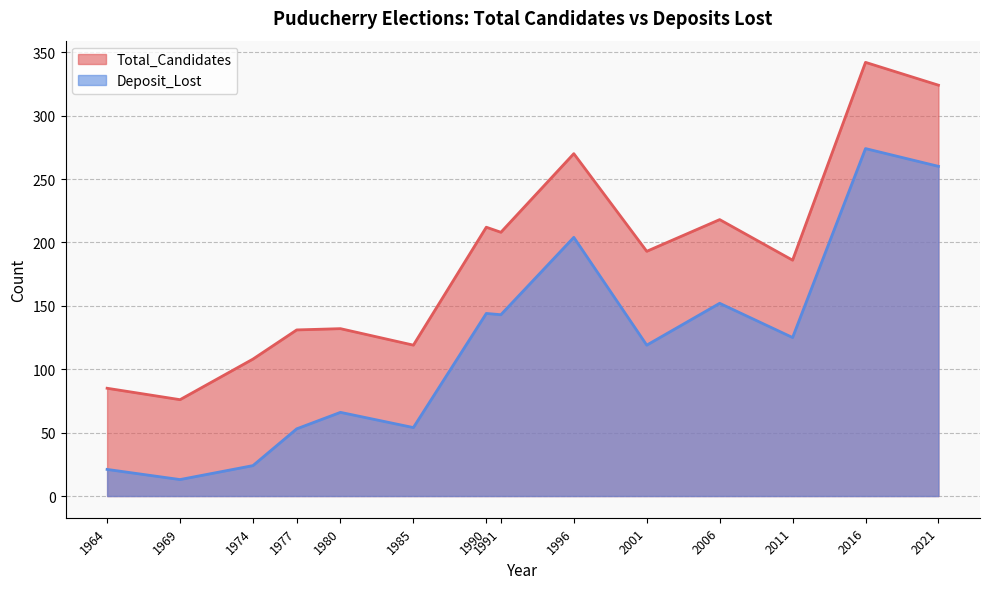

True or false: Total_Candidates and Deposit_Lost intersect in this chart.

False